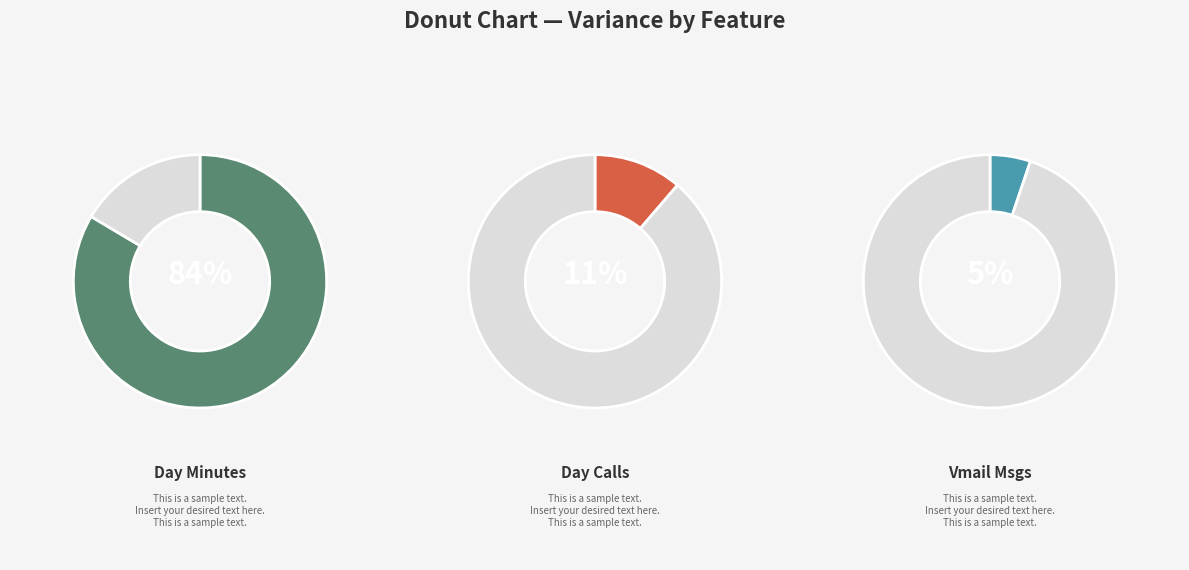

Does number_vmail_messages represent more than half of the total?

No